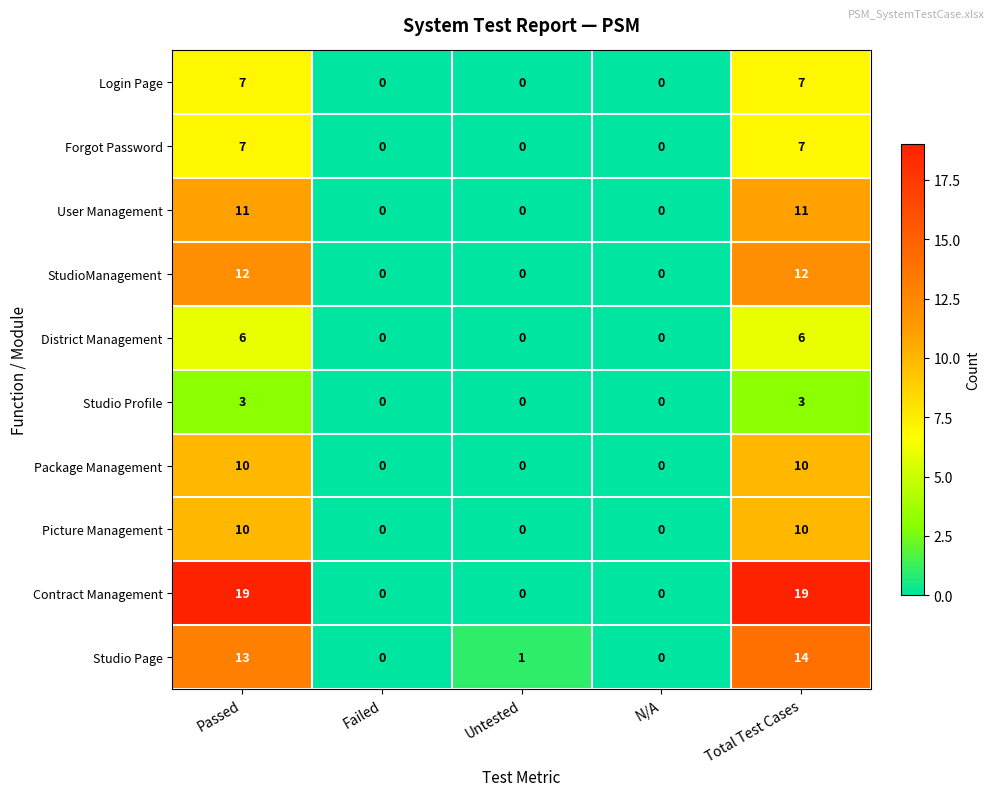

Which series has the widest spread of values?

Contract Management